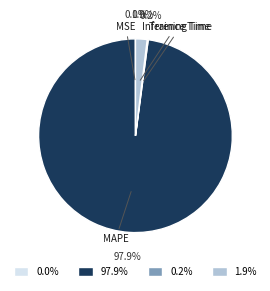

How much of the chart is everything except 1.9%?

98.1%